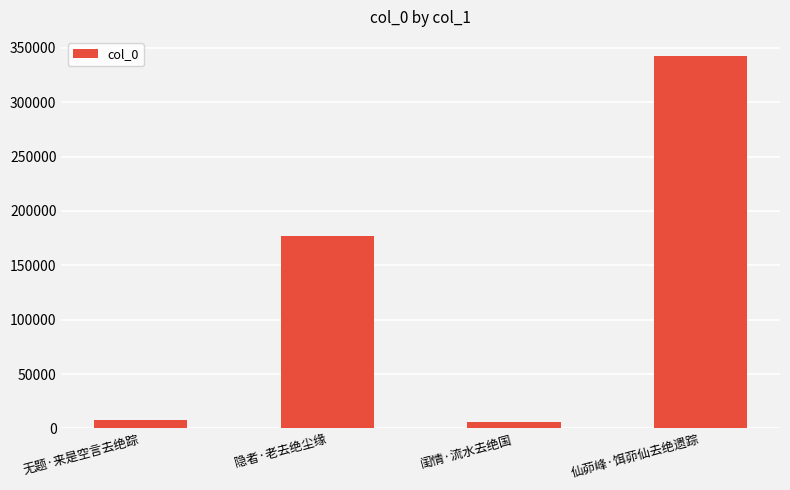

Approximately how many times larger is the value at 仙茆峰·饵茆仙去绝遗踪 compared to 闺情·流水去绝国?

61.9